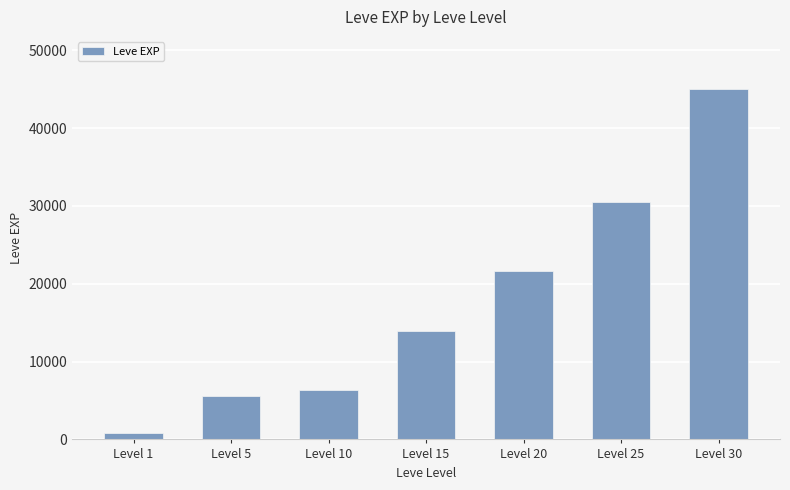

Which has a higher value, Level 30 or Level 10?

Level 30